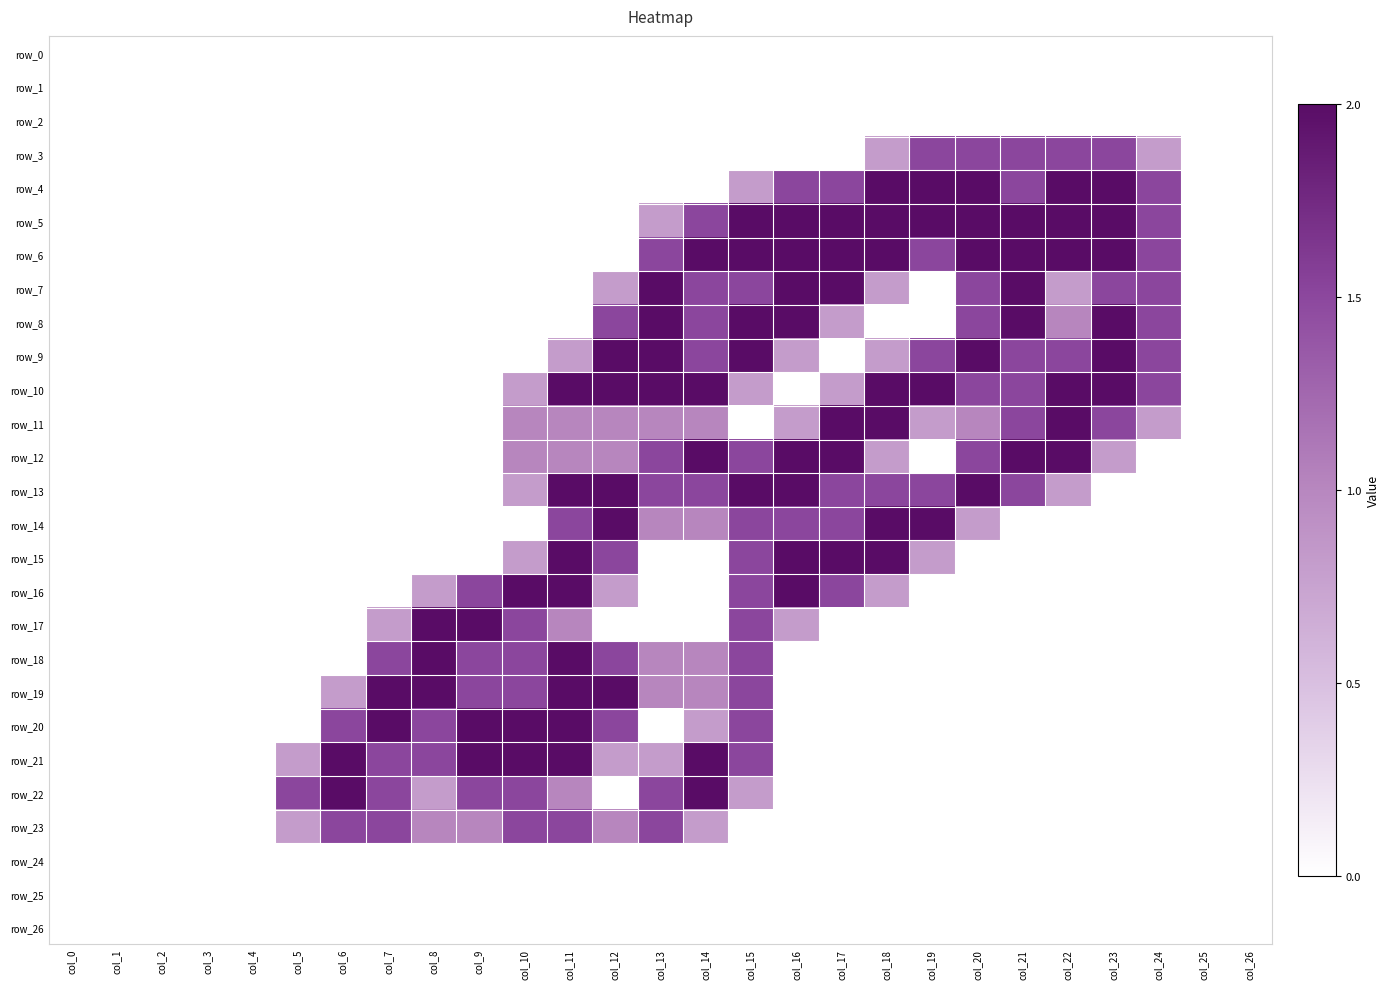

What is the difference between the maximum and minimum values in the row_12 series?

2.0